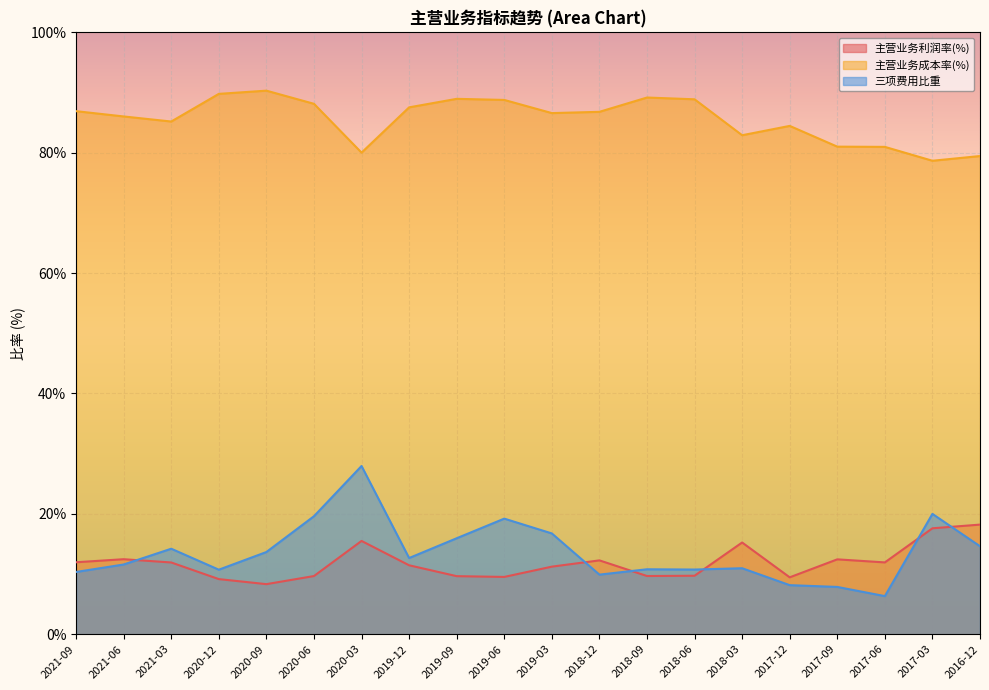

What are all the series names shown in the legend?

主营业务利润率(%), 主营业务成本率(%), 三项费用比重